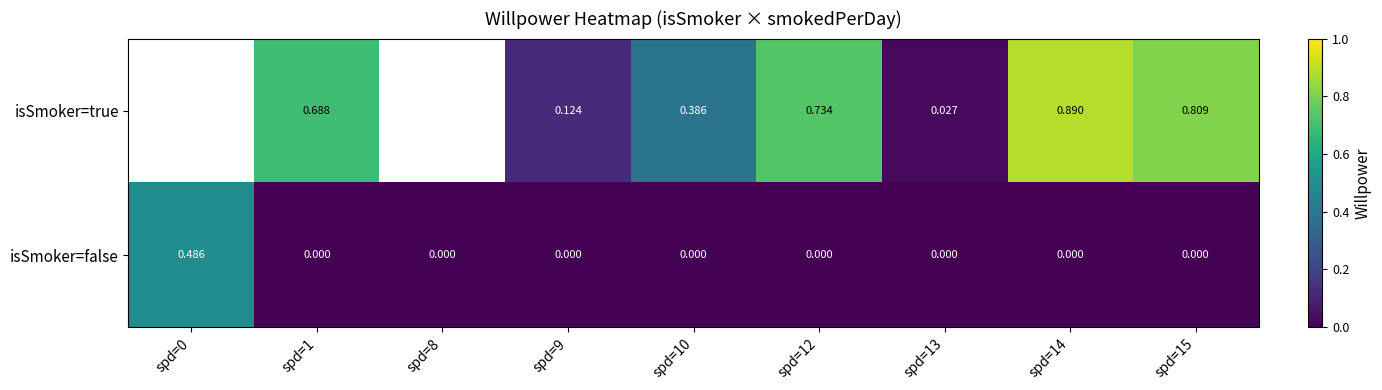

Is the value of isSmoker=false at spd=14 greater than the value of isSmoker=true at spd=15?

No